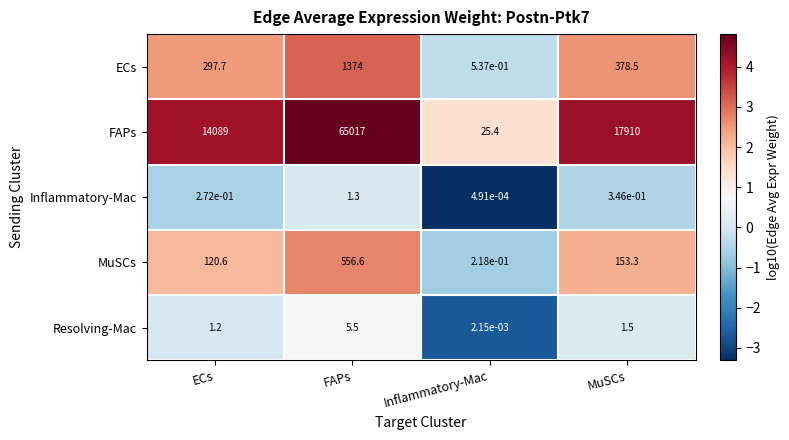

Where is MuSCs nearest to the value 278?

MuSCs